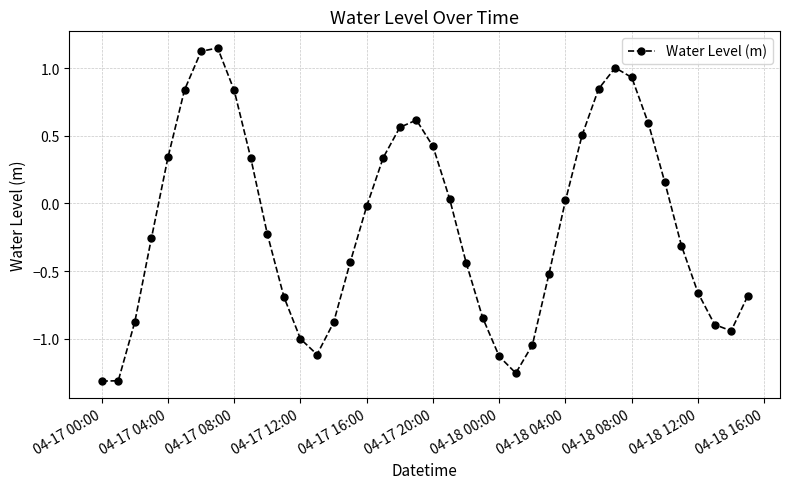

How many distinct data groups are displayed?

1